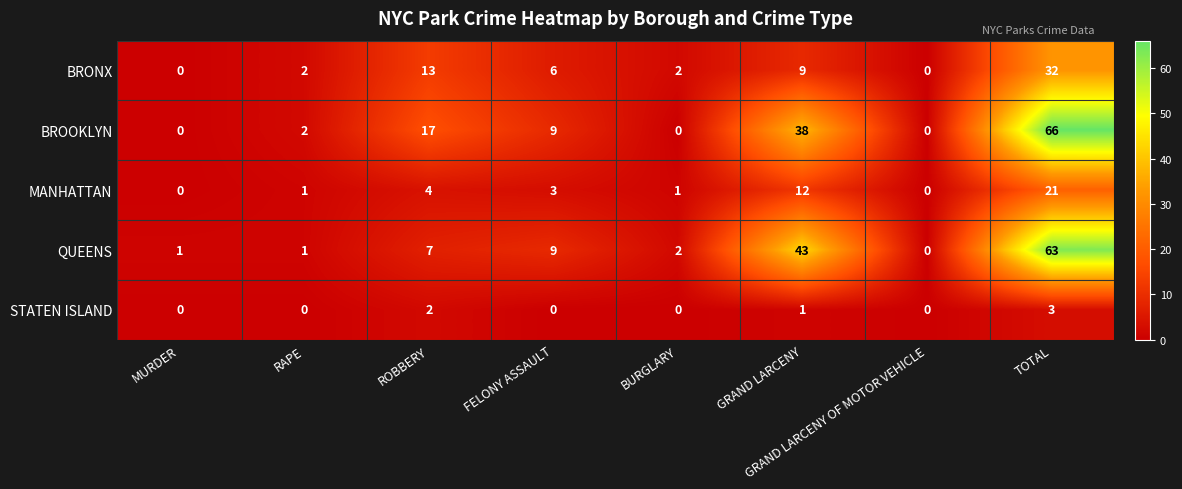

Count the number of categories in the chart.

8